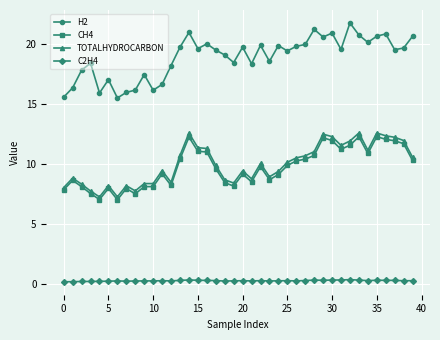

True or false: C2H4 and H2 cross at least once.

False